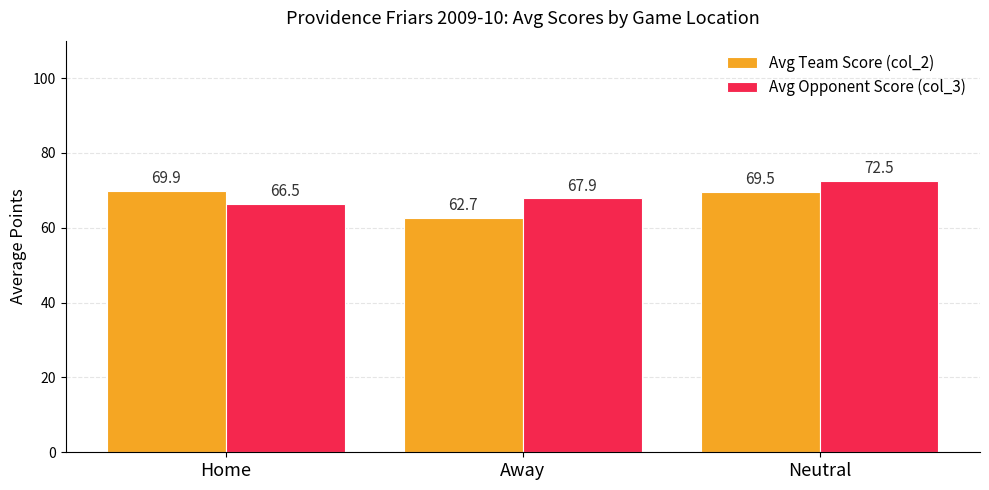

The Avg Team Score (col_2) series shows 62.7 at Away. True or false?

True